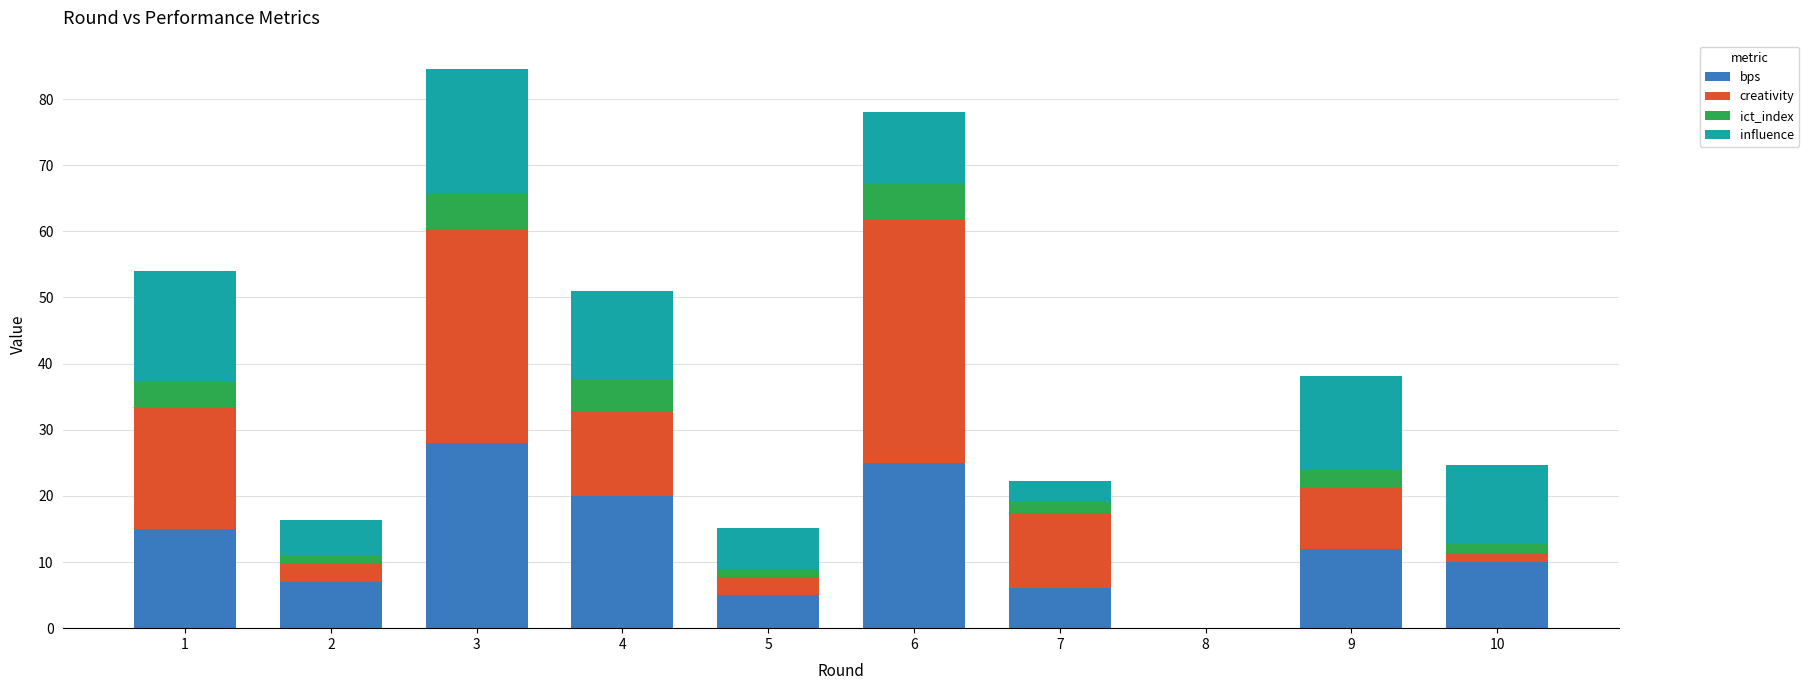

What is the maximum value for bps?

28.0